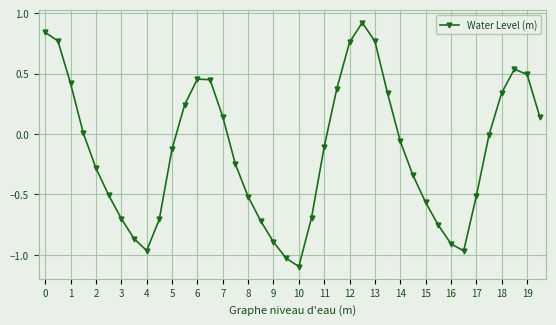

How many interior local peaks (higher than both neighbors) does the data have?

3